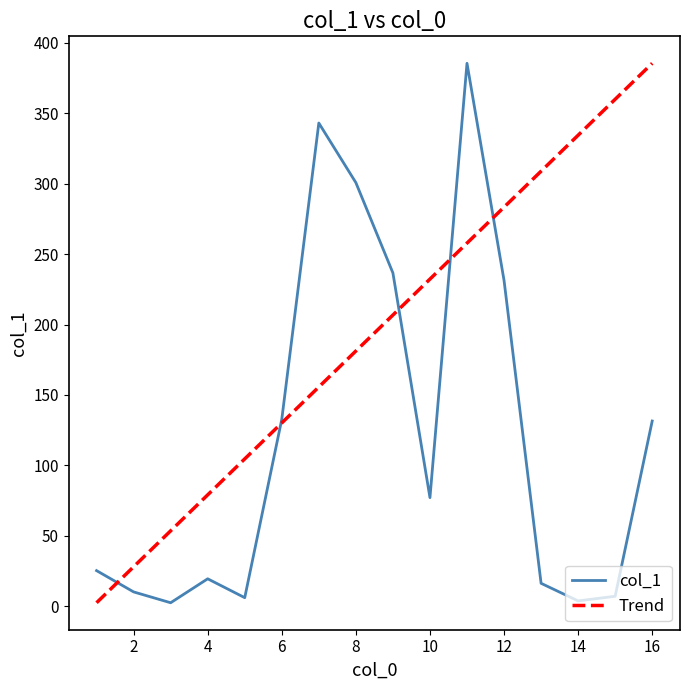

What is the label of the 12th point from the right?

5